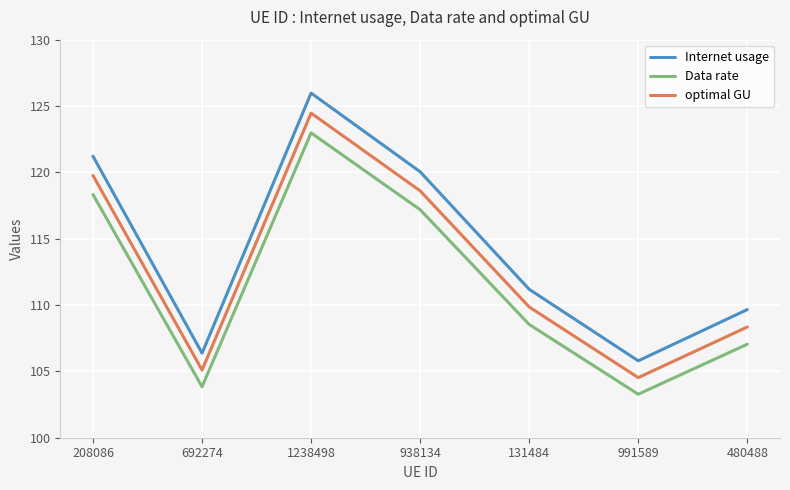

Reading left to right, what are all the values shown in this chart?

Internet usage: 208086=121.2	692274=106.4	1238498=126.0	938134=120.0	131484=111.2	991589=105.8	480488=109.7
Data rate: 208086=118.3	692274=103.8	1238498=123.0	938134=117.2	131484=108.5	991589=103.3	480488=107.0
optimal GU: 208086=119.8	692274=105.1	1238498=124.5	938134=118.6	131484=109.9	991589=104.5	480488=108.3